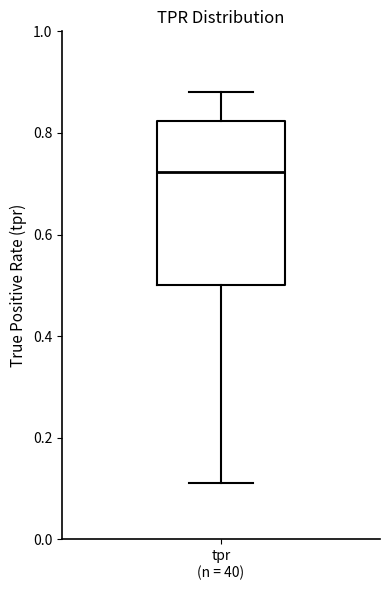

Transcribe this box plot: give where the median line is, the range the box spans, and where the two whiskers end, as read against the y-axis. The values are not printed on the chart, so give them approximately, as read against the axis.

median 0.72, box 0.50 to 0.82, whiskers 0.12 to 0.88